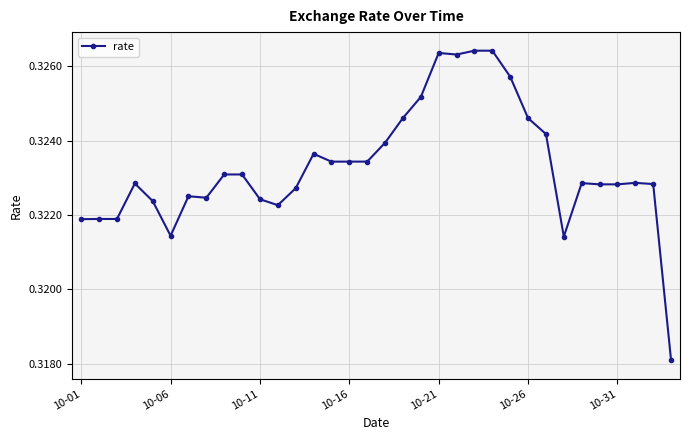

True or false: there are more than 2 points higher than both neighbors.

True